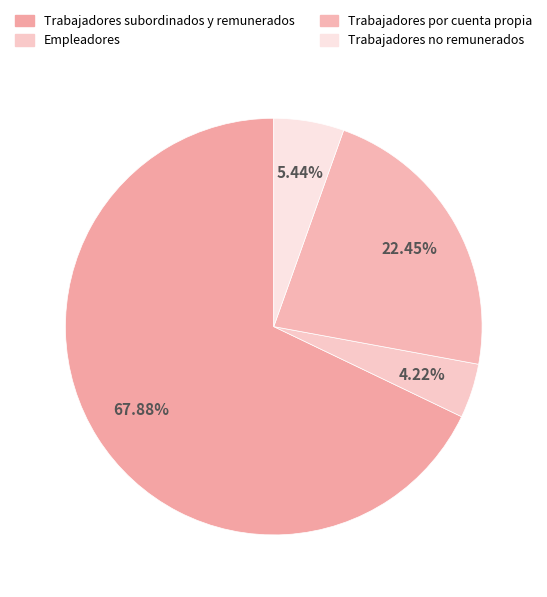

To the nearest percent, what portion does Trabajadores no remunerados represent?

5%